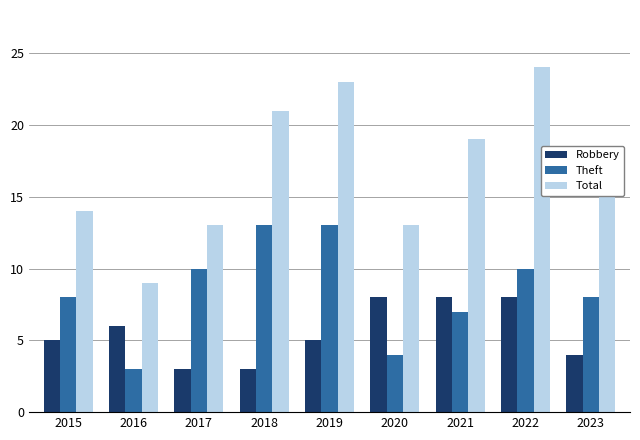

The Robbery series shows 14 at 2022. True or false?

False